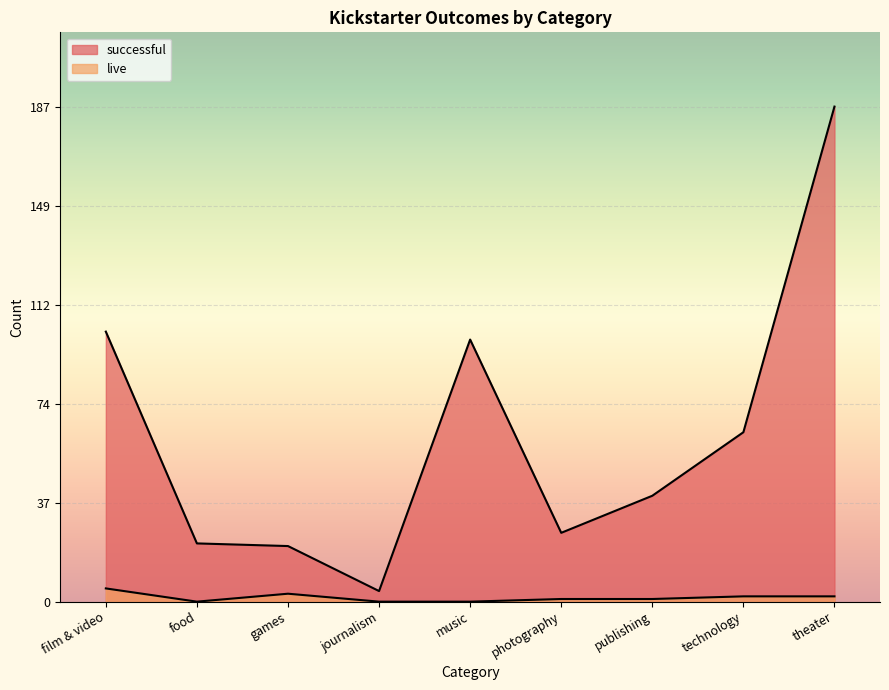

How many lines are shown in the chart?

2